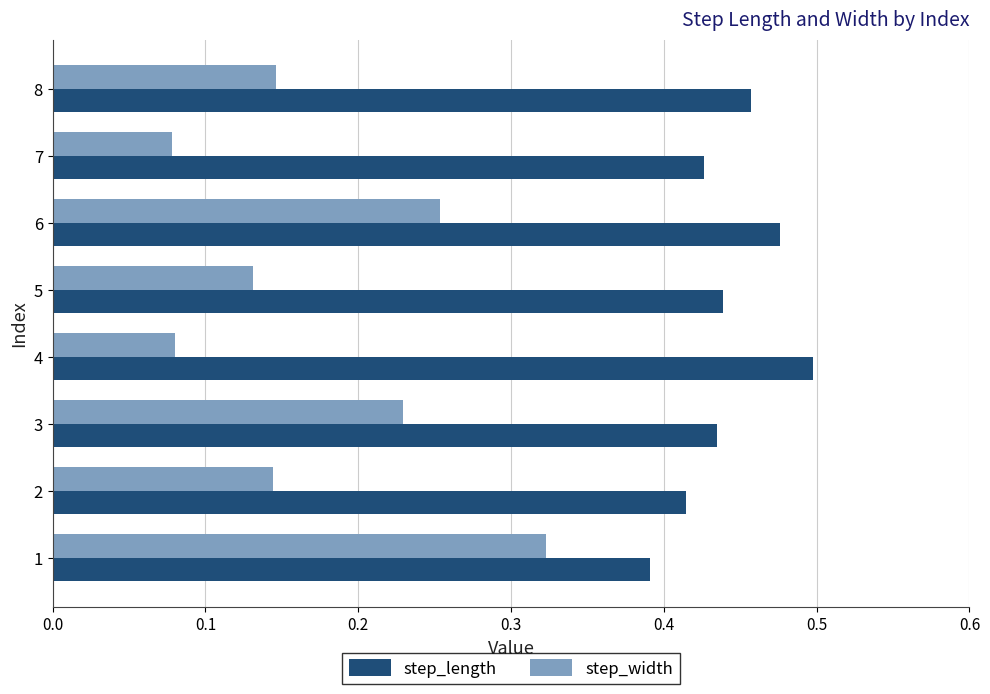

Count the step_width values in the range 0 to 1.

8